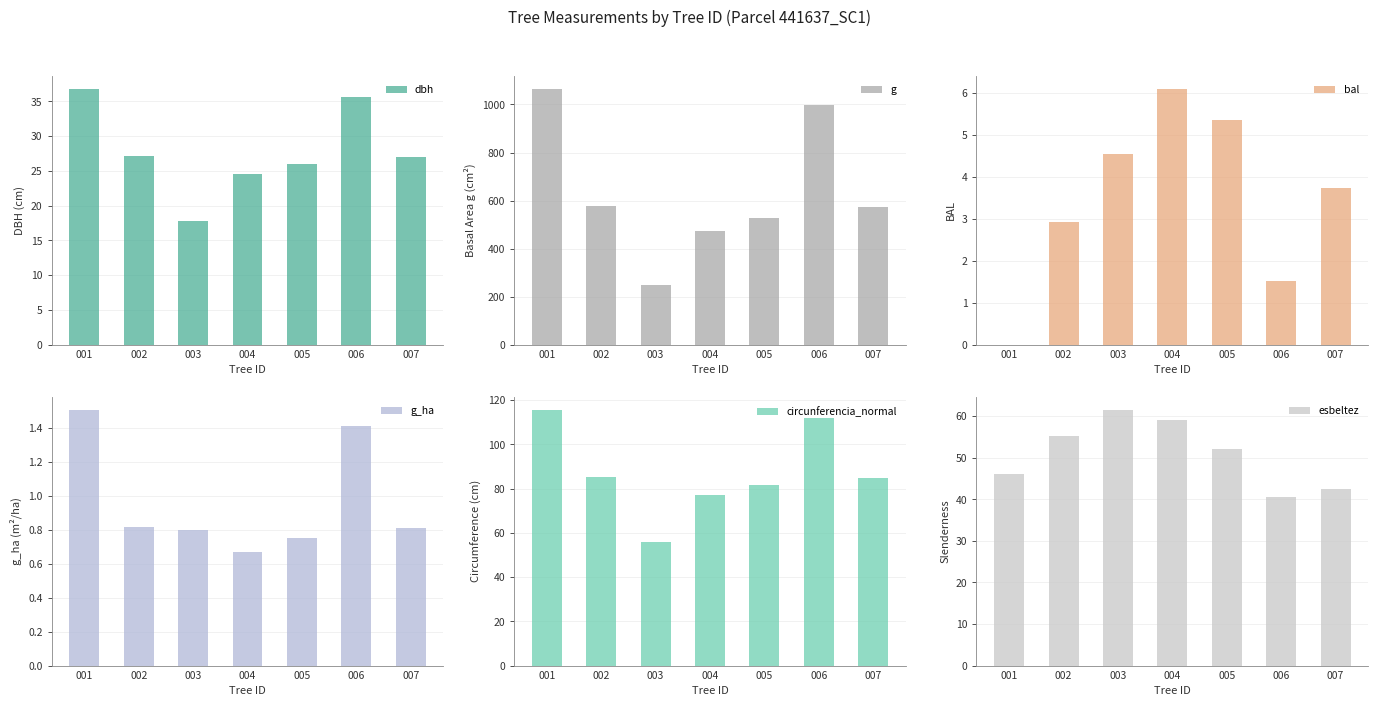

How many data points in bal are less than 3?

3